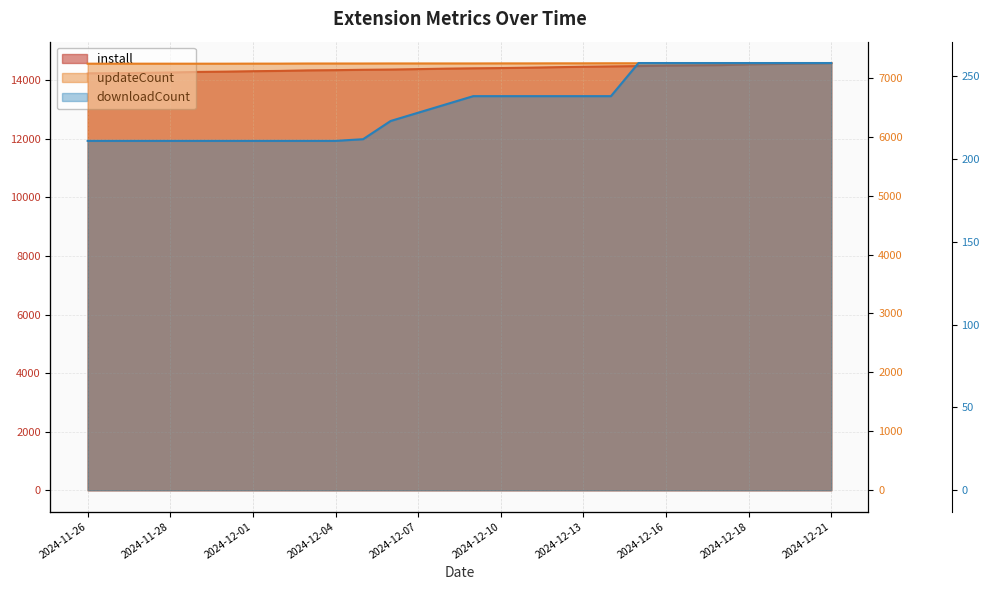

How many data points in downloadCount are less than 238?

14